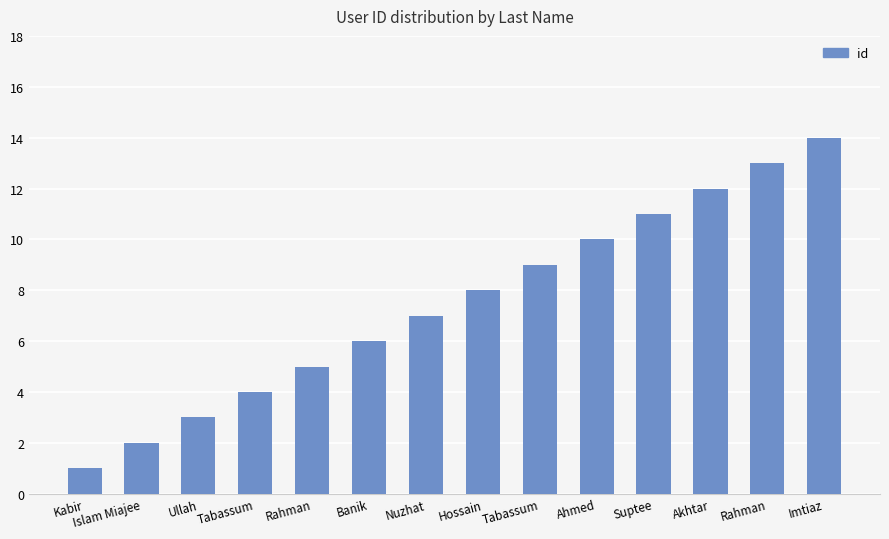

The value at Ahmed is 10. True or false?

True